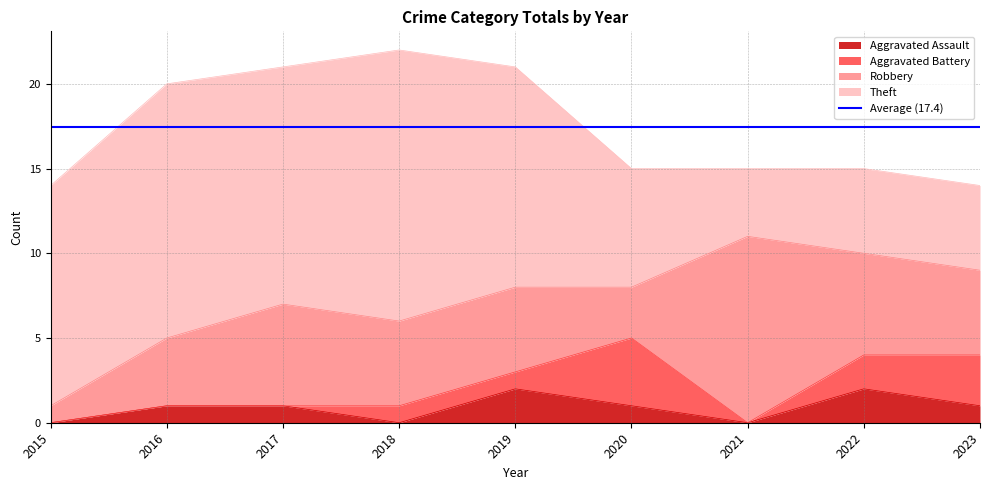

What is the average value of the Robbery series?

5